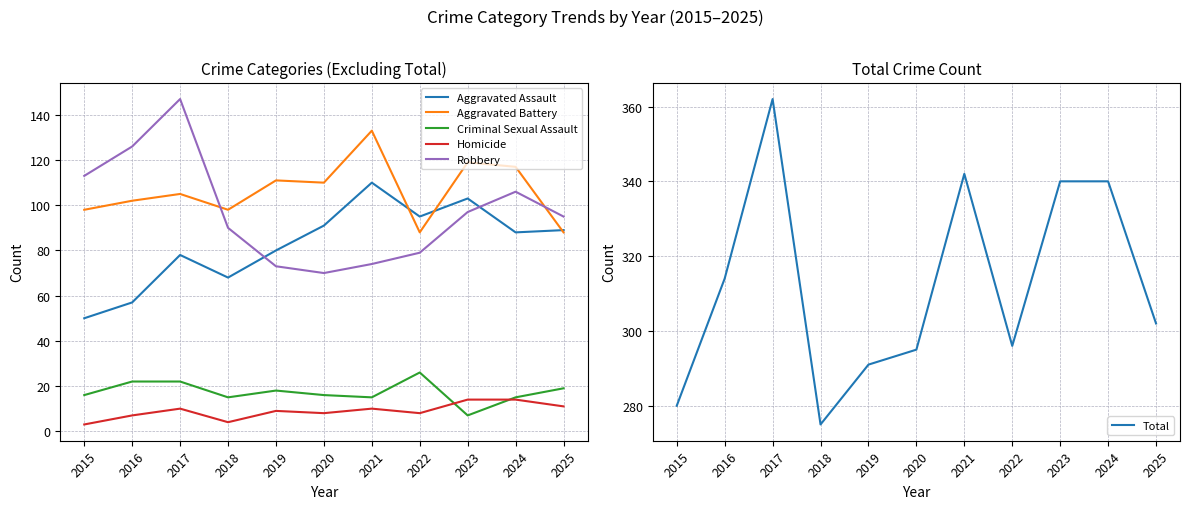

What is the difference between the highest and lowest values at 2018?

271